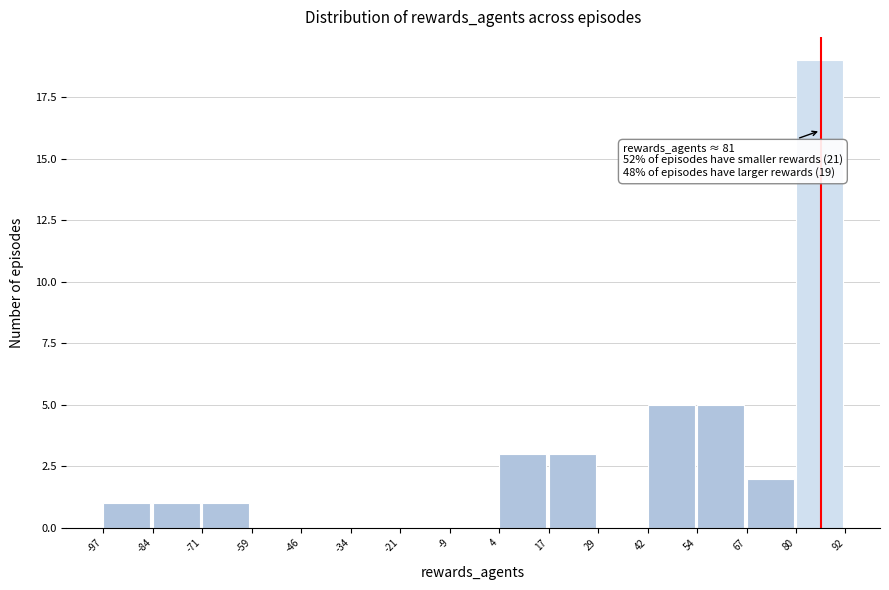

Over which range of the x-axis is the bar tallest?

80 to 92